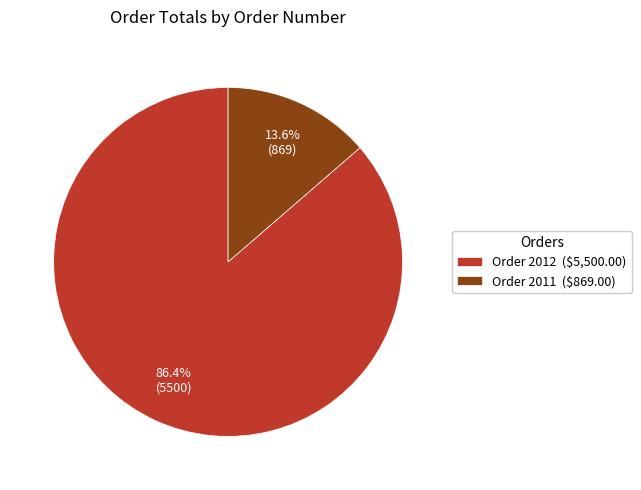

Does Order 2011 ($869.00) account for over 50% of the chart?

No